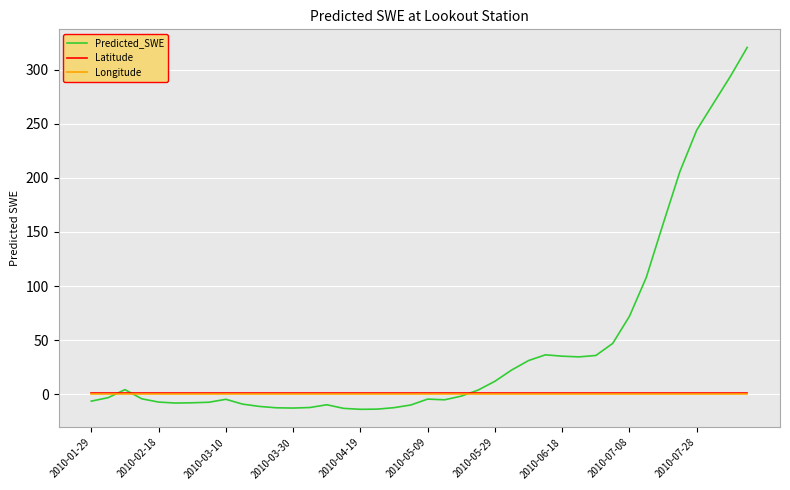

What is the average value of the Longitude series?

0.4